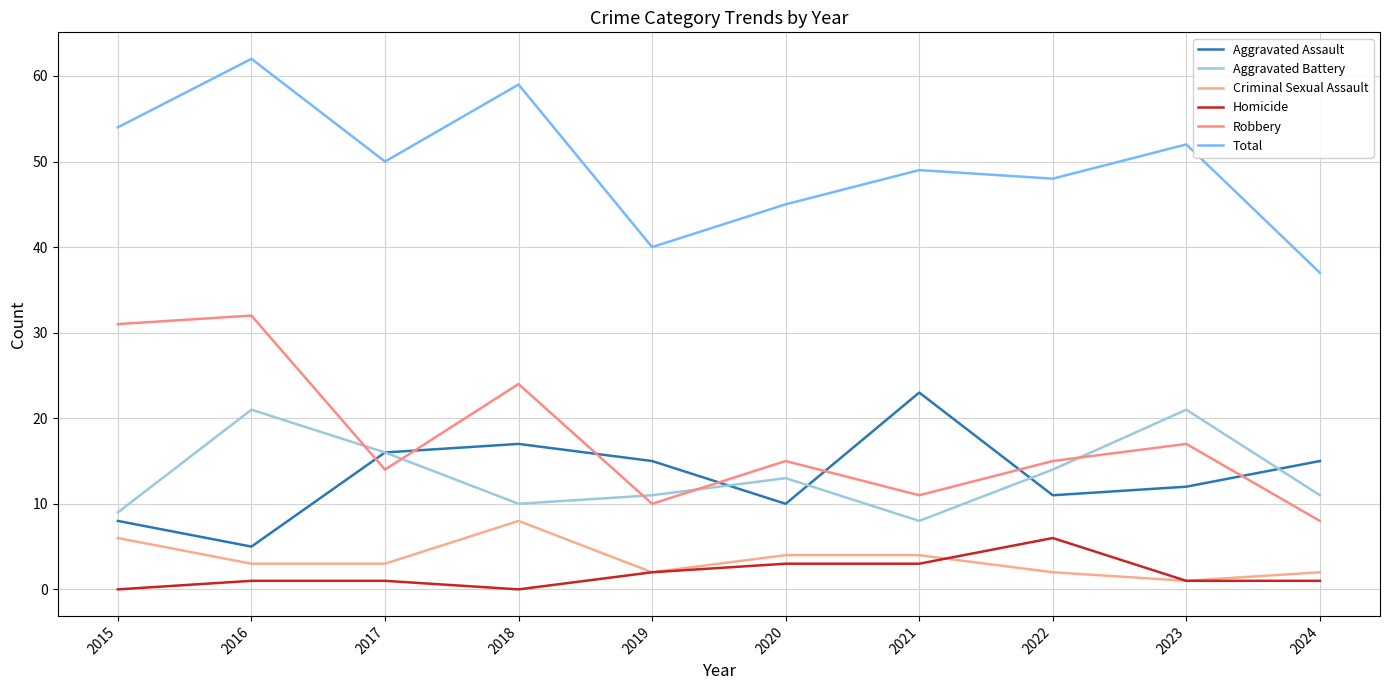

What are all the series names shown in the legend?

Aggravated Assault, Aggravated Battery, Criminal Sexual Assault, Homicide, Robbery, Total